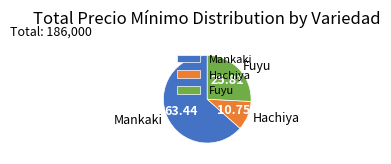

Which category has the biggest portion of the pie?

Mankaki